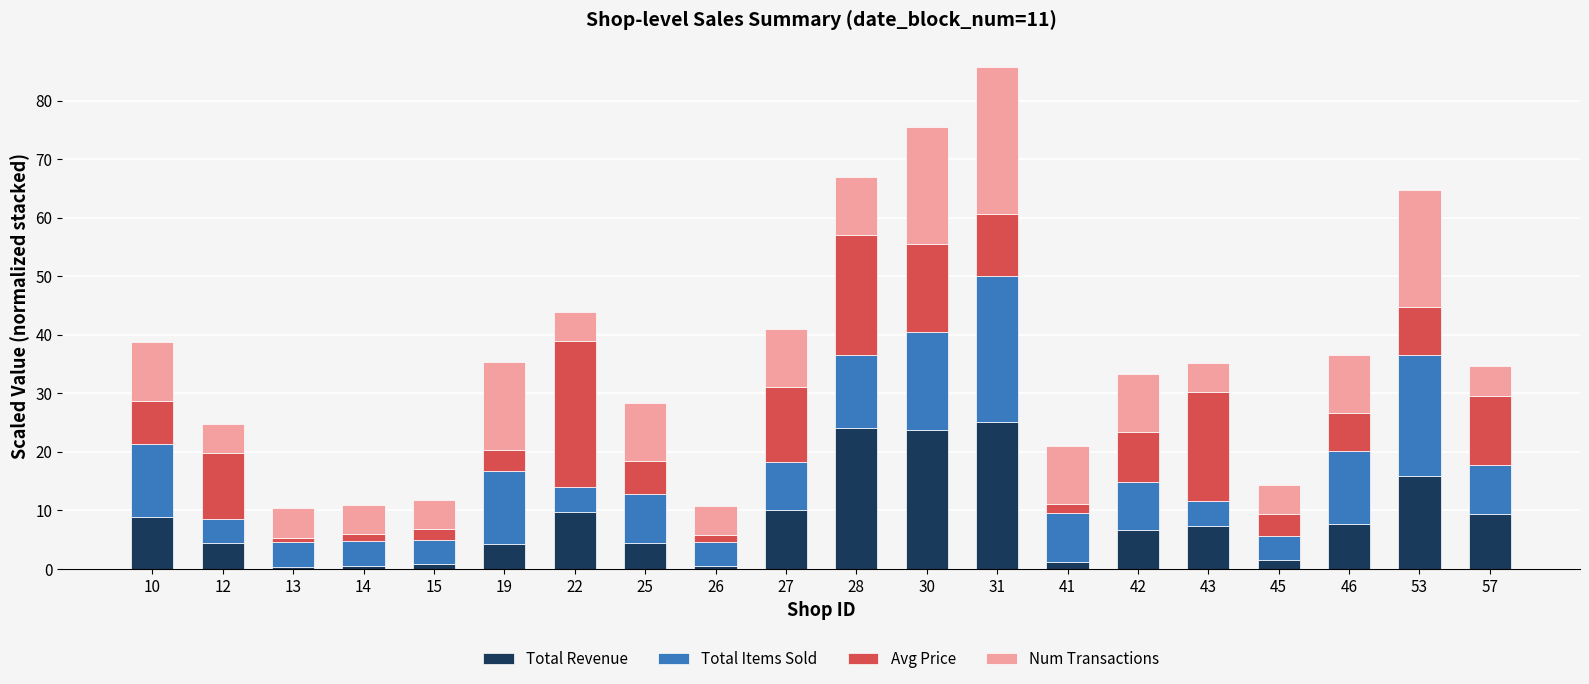

True or false: Total Revenue has a value of 8.8 at 10.

True